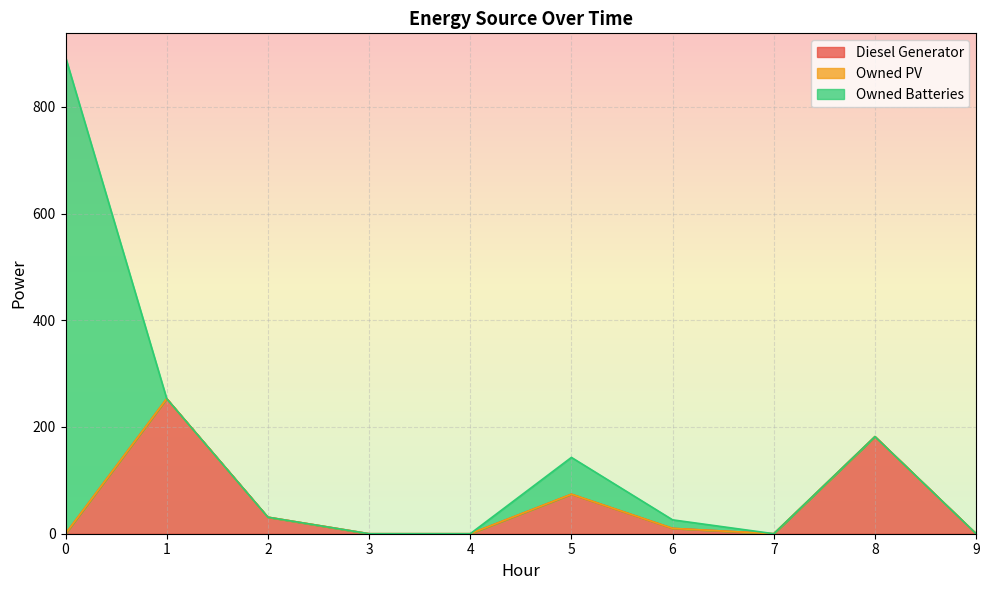

Reading right to left, transcribe all the data shown in this chart.

Diesel Generator: 9=0.0	8=182.0	7=0.0	6=10.0	5=74.0	4=0.0	3=0.0	2=31.0	1=253.0	0=0.0
Owned PV: 9=0.0	8=0.0	7=0.0	6=0.0	5=0.0	4=0.0	3=0.0	2=0.0	1=0.0	0=0.0
Owned Batteries: 9=0.0	8=0.0	7=0.0	6=16.0	5=69.0	4=0.0	3=0.0	2=0.0	1=0.0	0=893.0